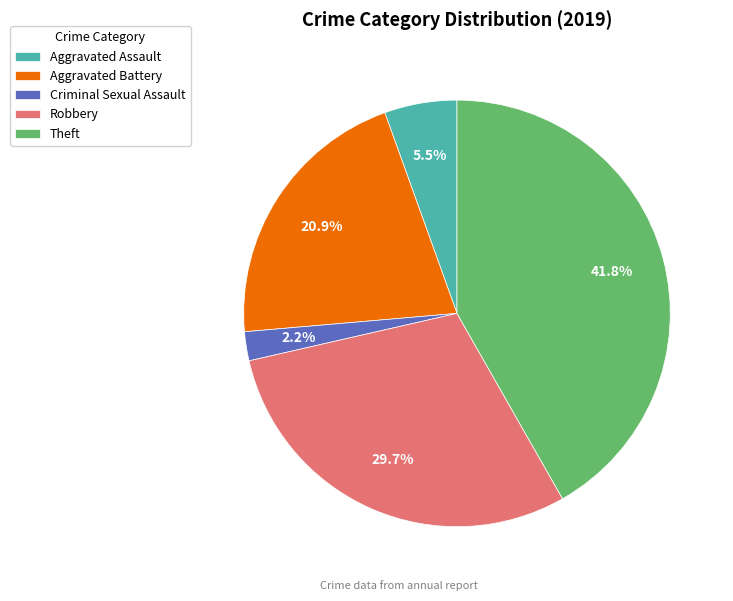

To the nearest percent, what is the average slice percentage?

20%